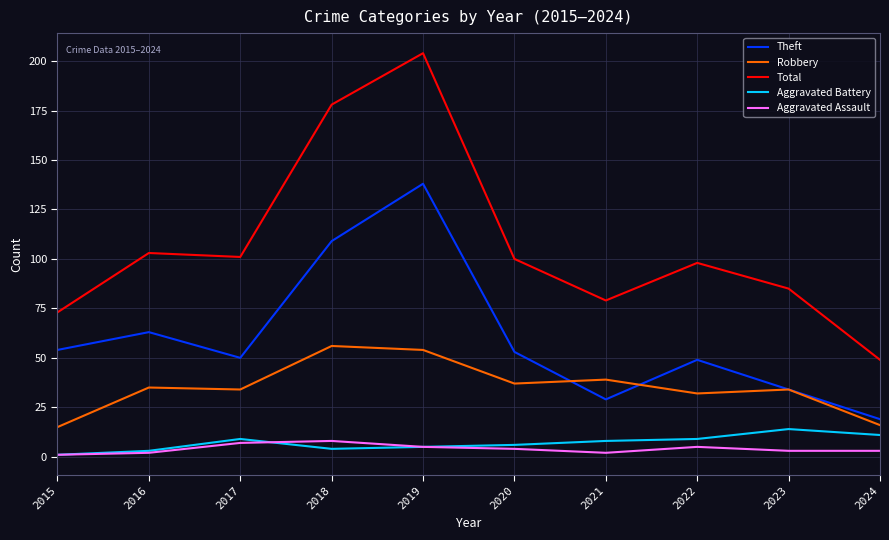

What is the approximate value of Aggravated Battery at 2019?

5